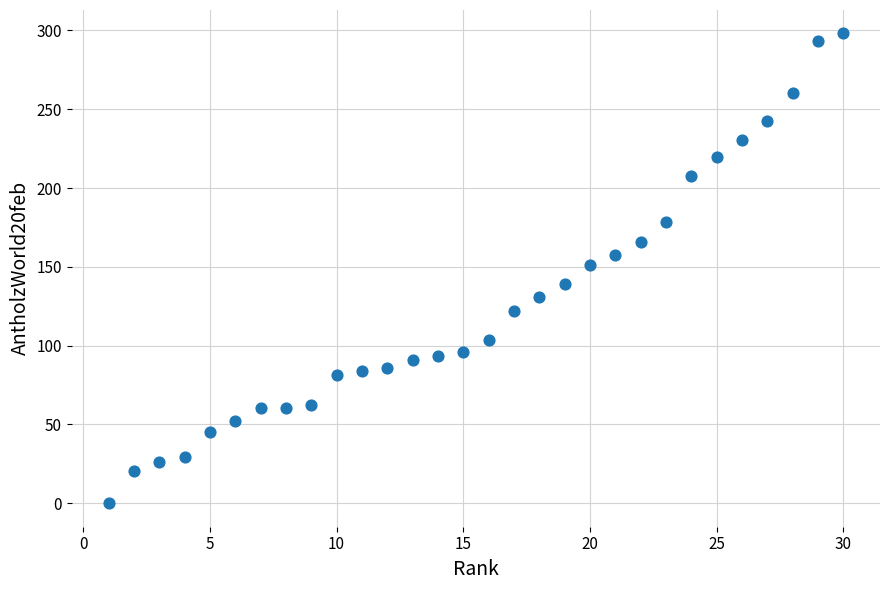

What is the range of Y values (max minus min)?

298.1